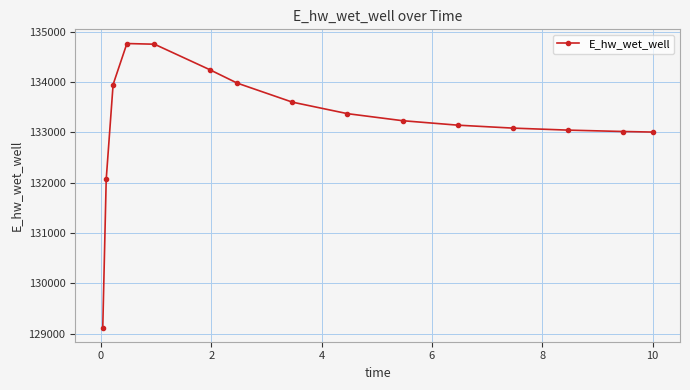

What is the value of the 2nd point from the left?

132067.9